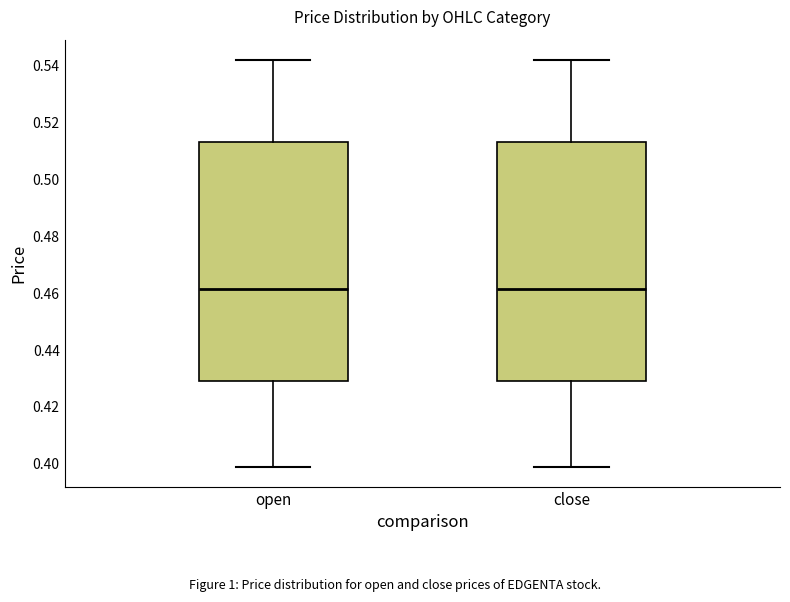

Where does the upper whisker of the box for open end on the y-axis? The values are not printed on the chart, so give them approximately, as read against the axis.

0.542